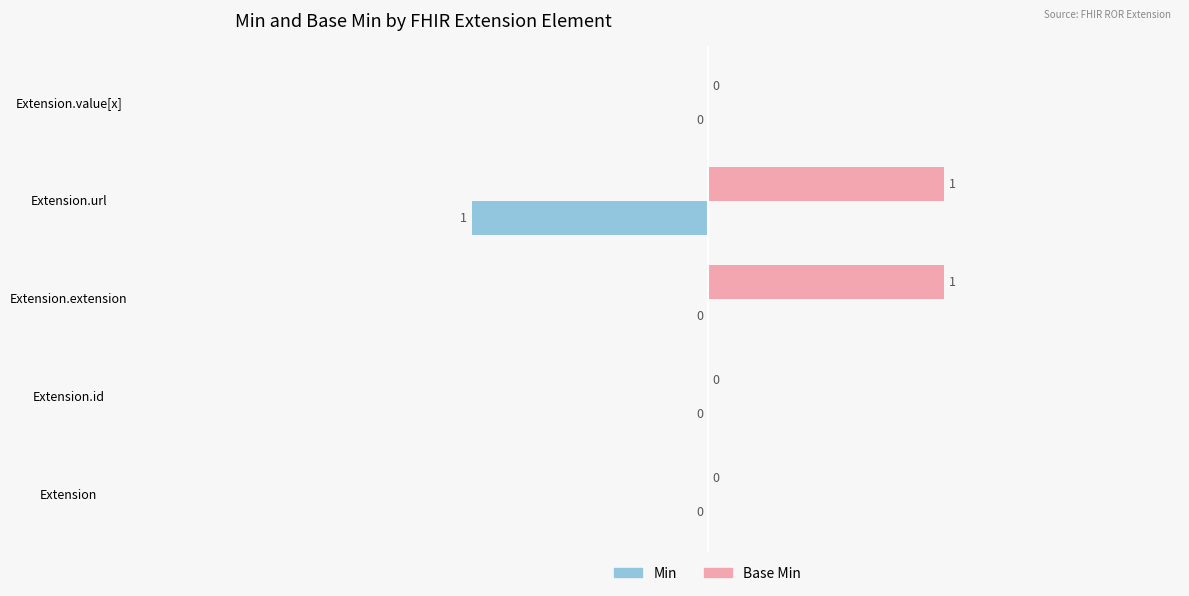

The Base Min series shows -1 at Extension.value[x]. True or false?

False